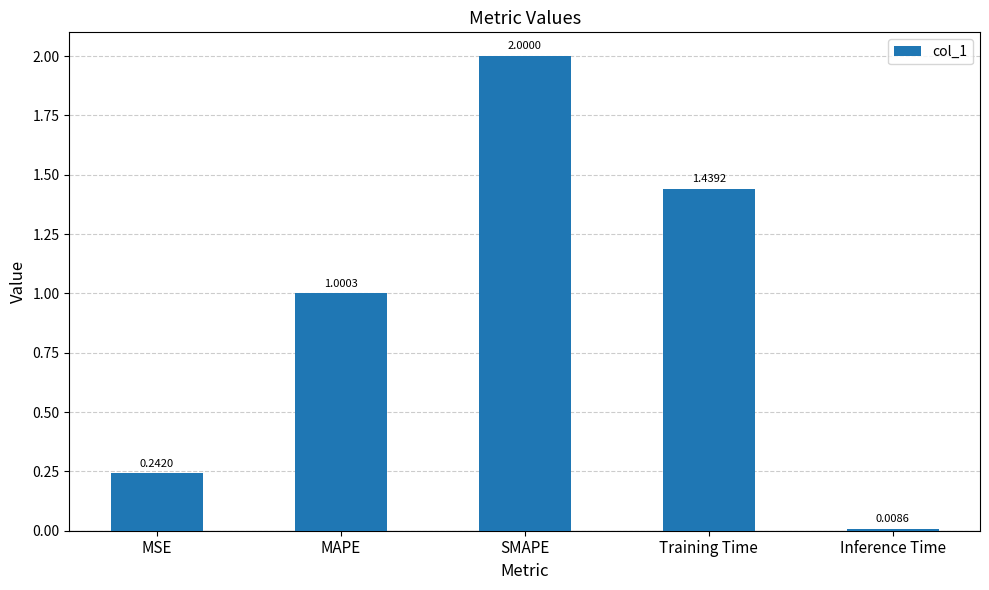

Which category has the lowest value across all series?

Inference Time